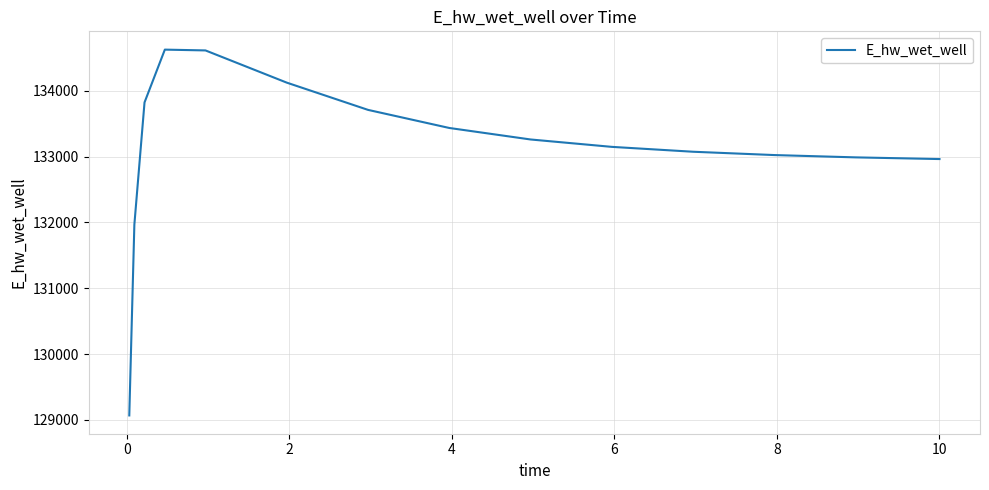

What is the difference between the maximum and minimum values?

5555.1